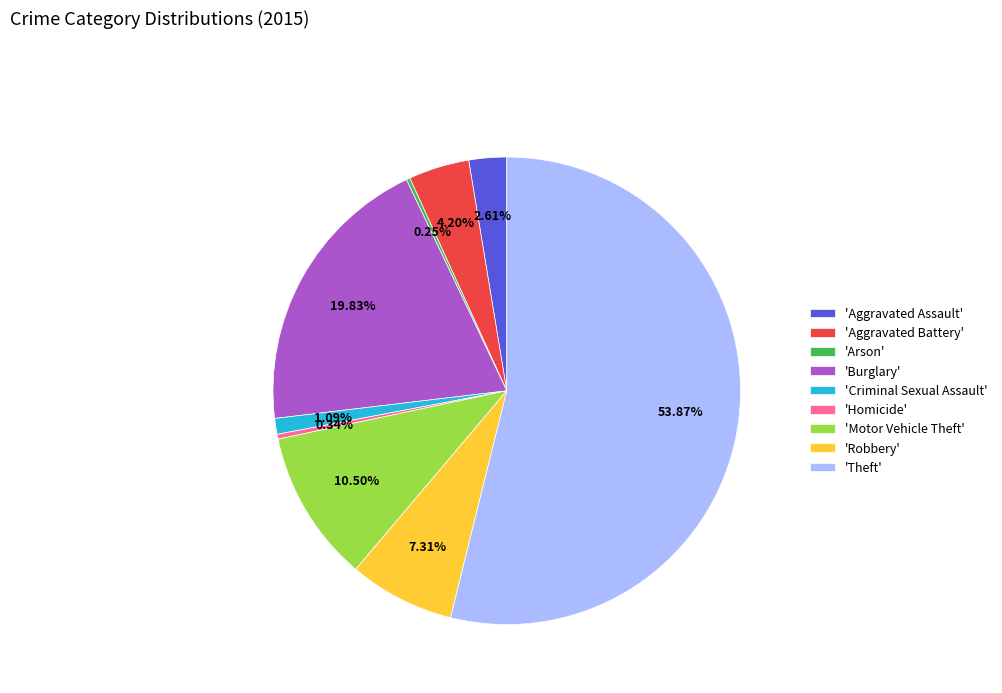

Which category accounts for the majority?

'Theft'